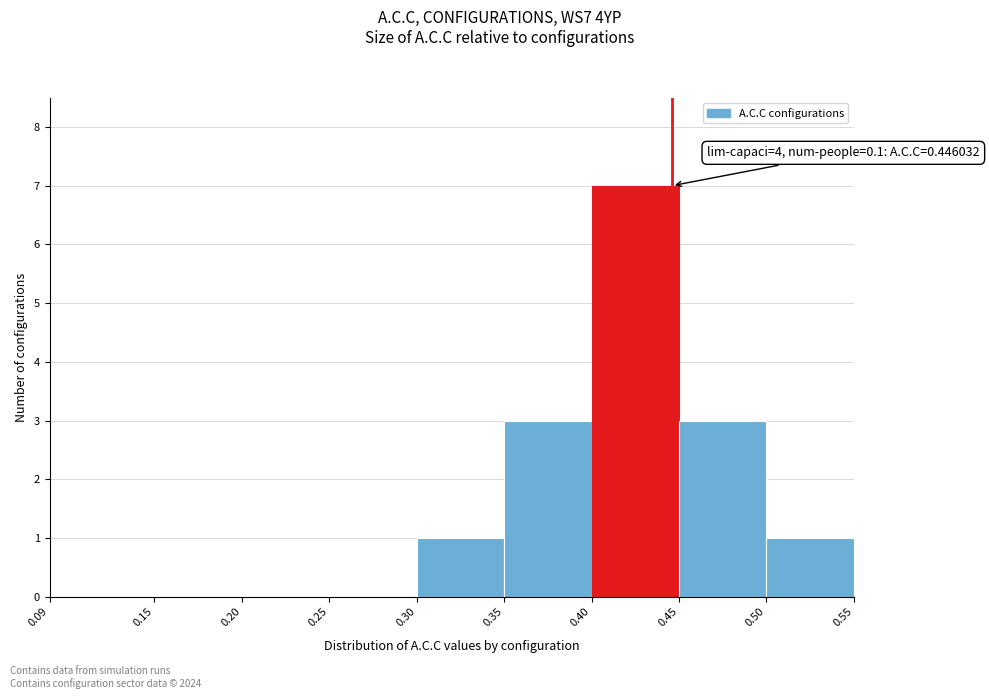

Over which range of the x-axis is the bar tallest?

0.40 to 0.45